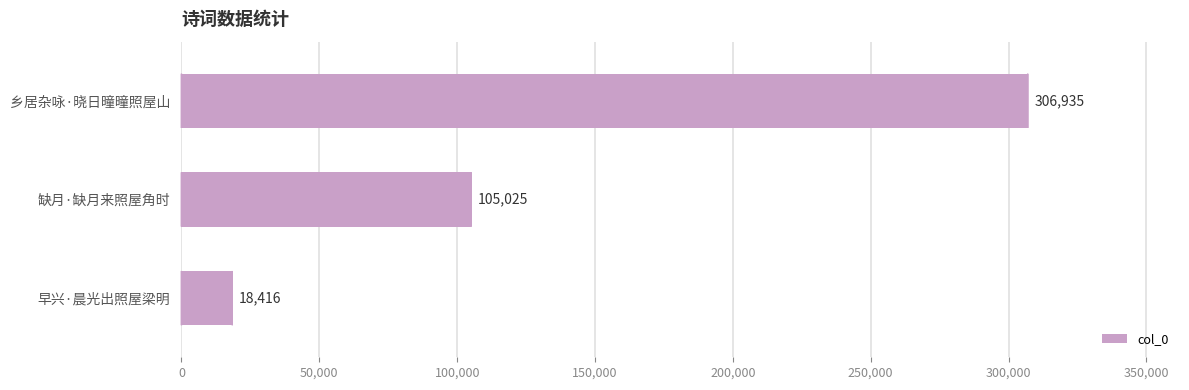

Where is the data nearest to the value 162675?

缺月·缺月来照屋角时